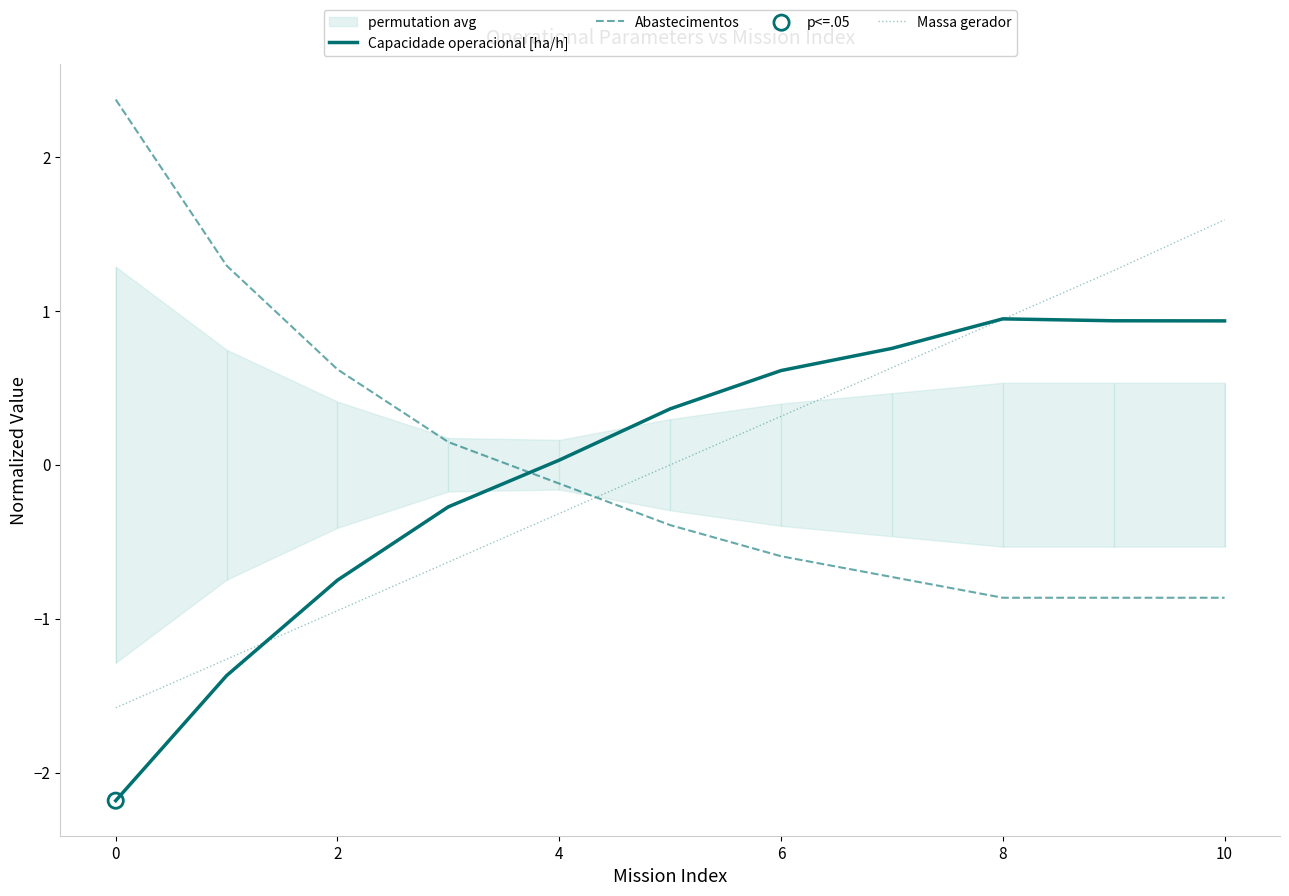

Which series has the widest spread of Y values?

Abastecimentos